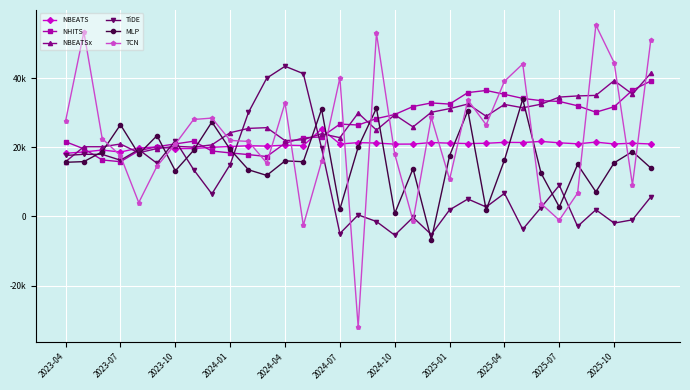

What are all the series names shown in the legend?

NBEATS, NHITS, NBEATSx, TiDE, MLP, TCN